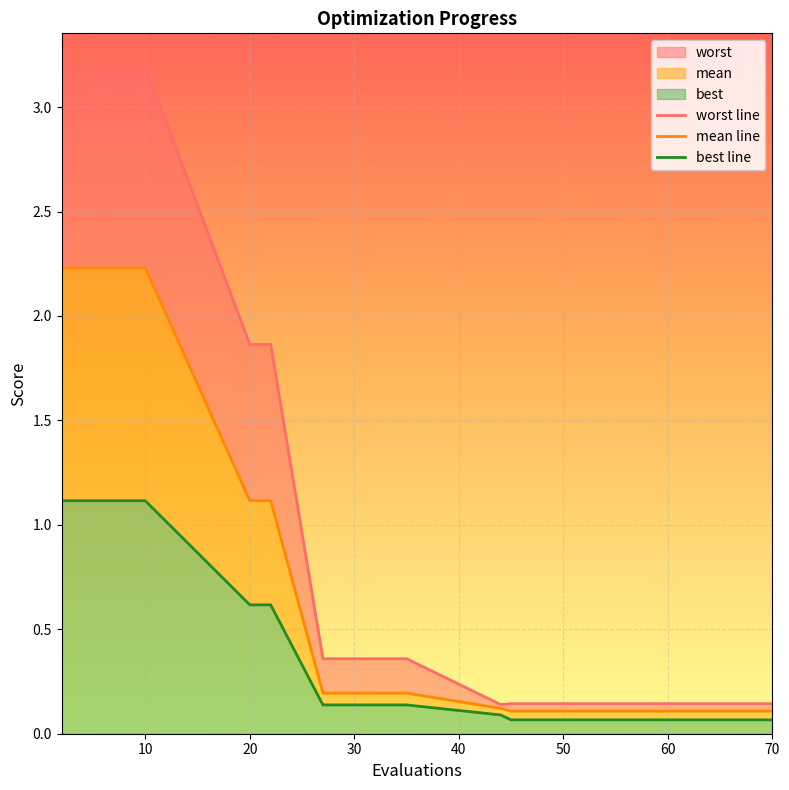

What is the label of the 15th point from the right?

20